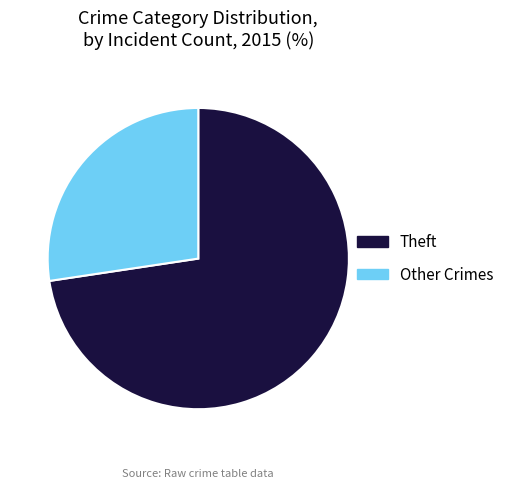

Rank the categories by value from lowest to highest.

Other Crimes, Theft